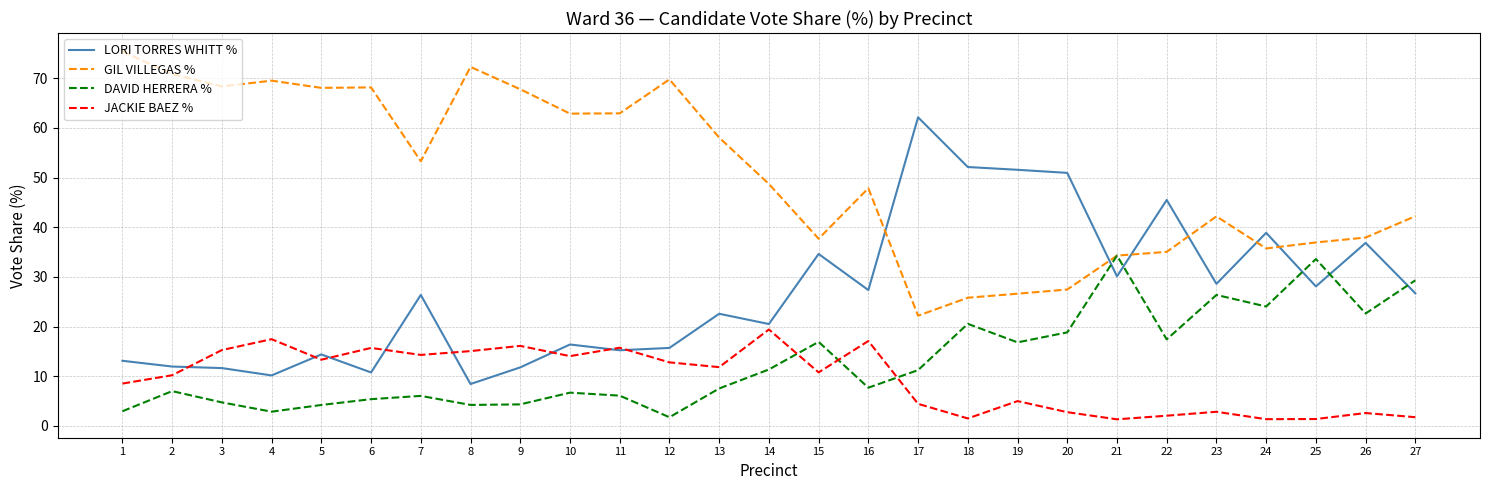

The value of JACKIE BAEZ % at 3 is 8.3. True or false?

False